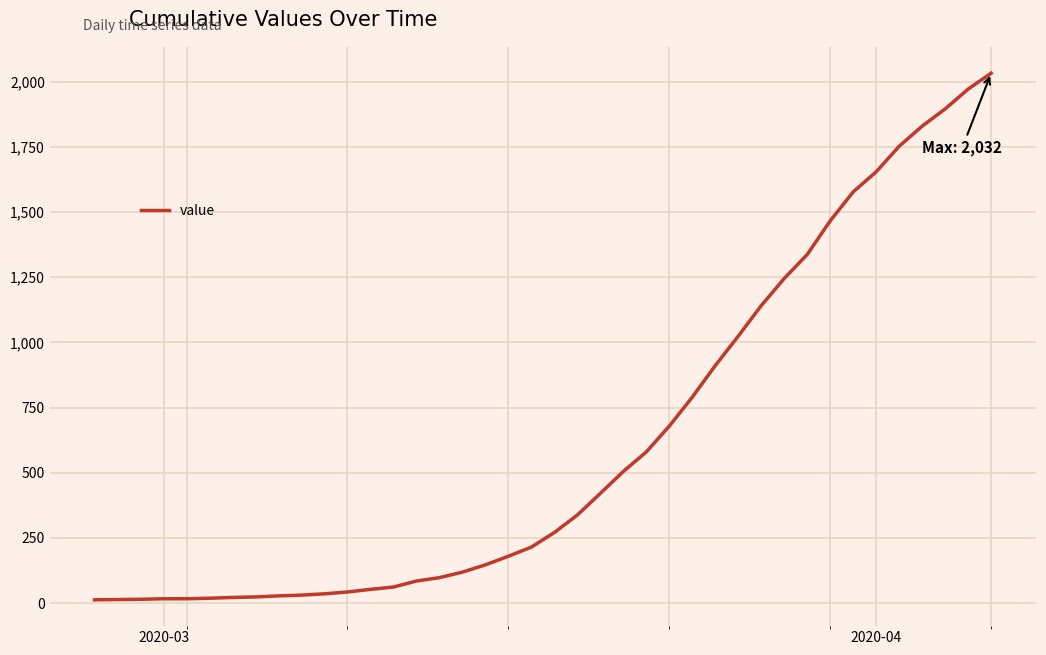

How many lines are shown in the chart?

1